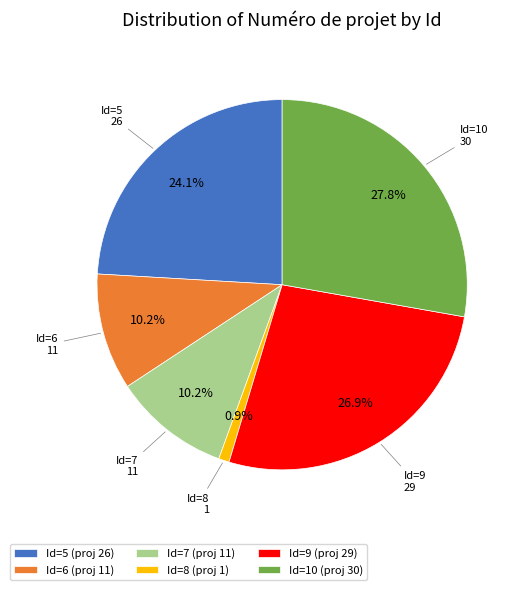

Does any single category account for the majority?

No